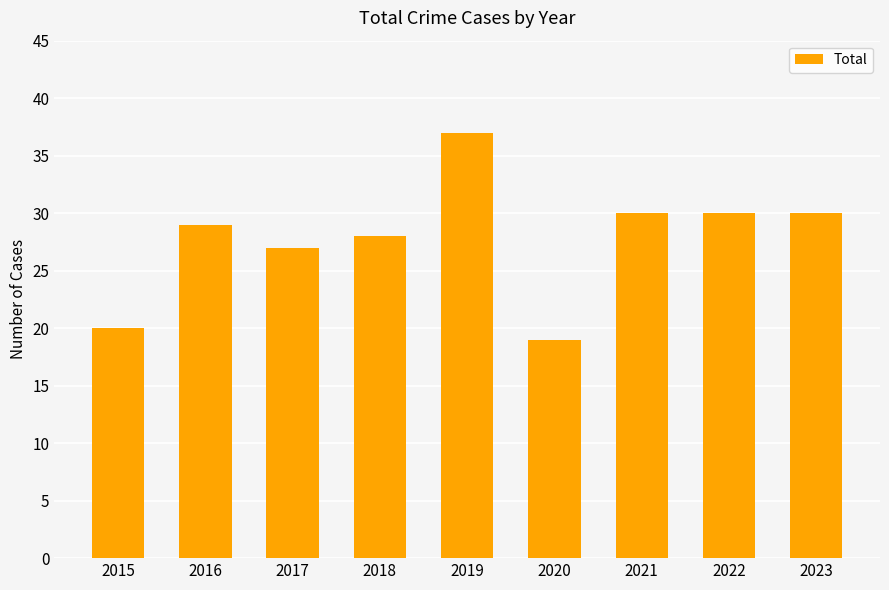

How many data points does each series have?

9